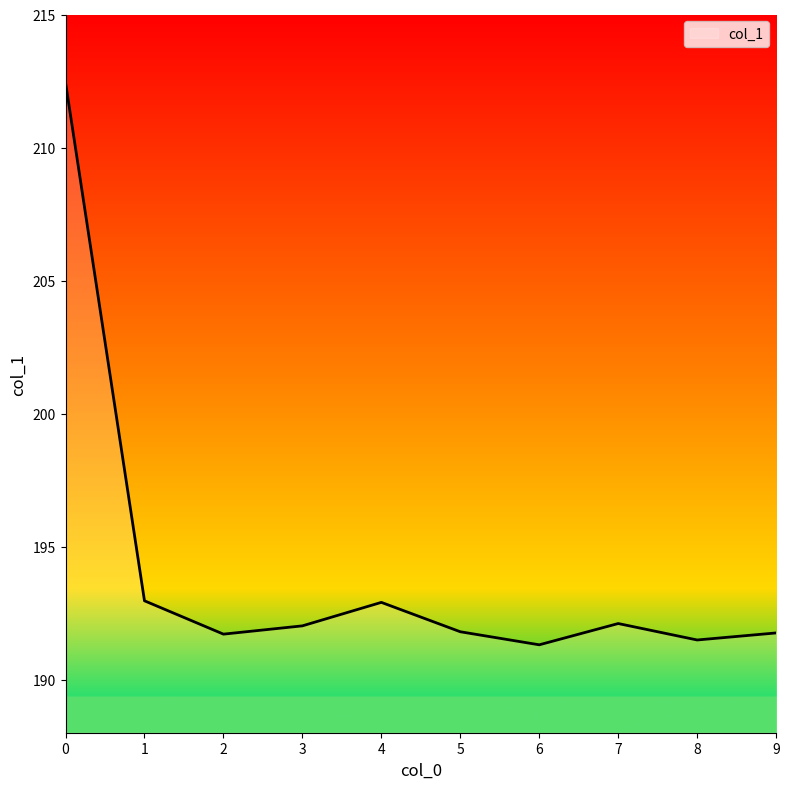

What is the maximum value shown in the chart?

212.4